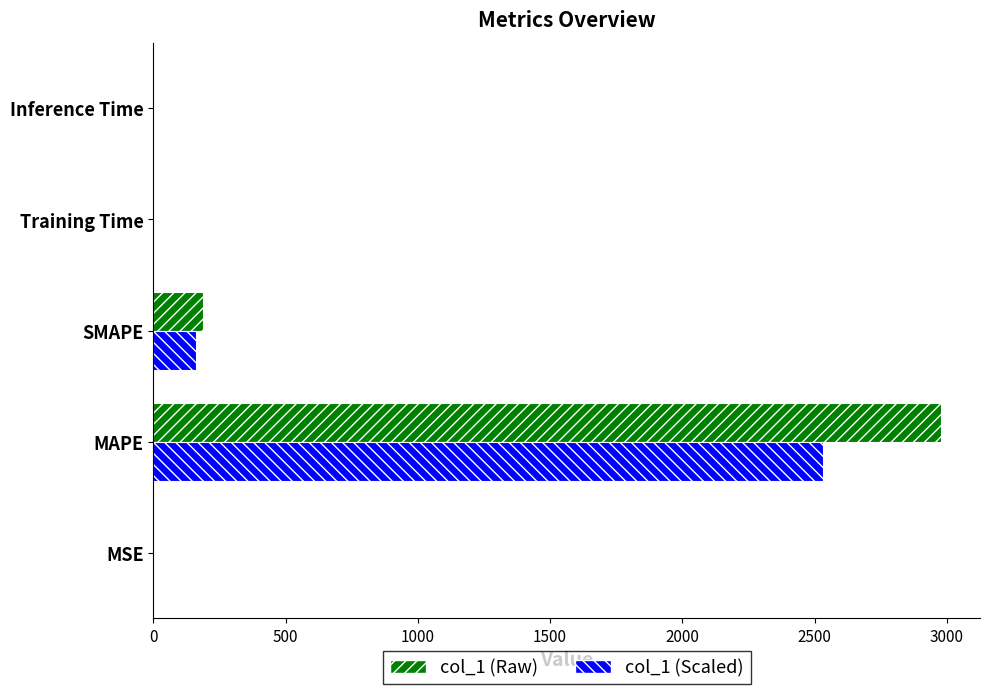

The col_1 (Raw) series shows 0.0 at Inference Time. True or false?

True